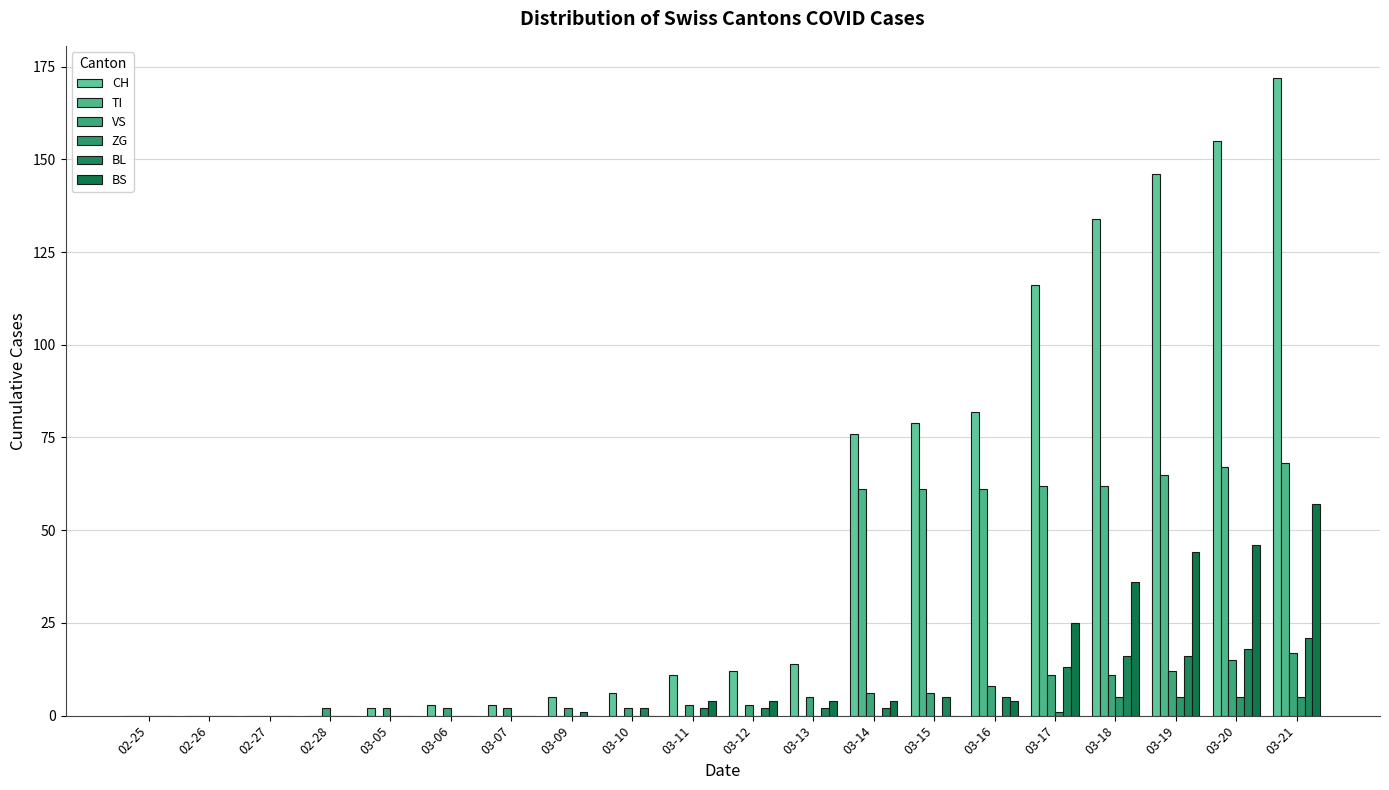

How many series are shown in this chart?

6